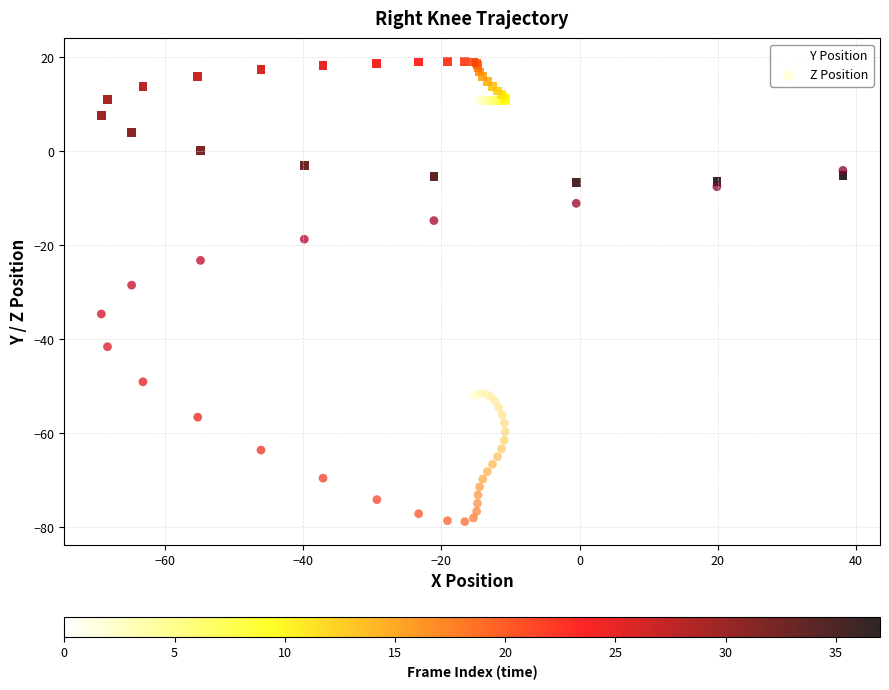

Which series contains the highest Y value?

Y Position